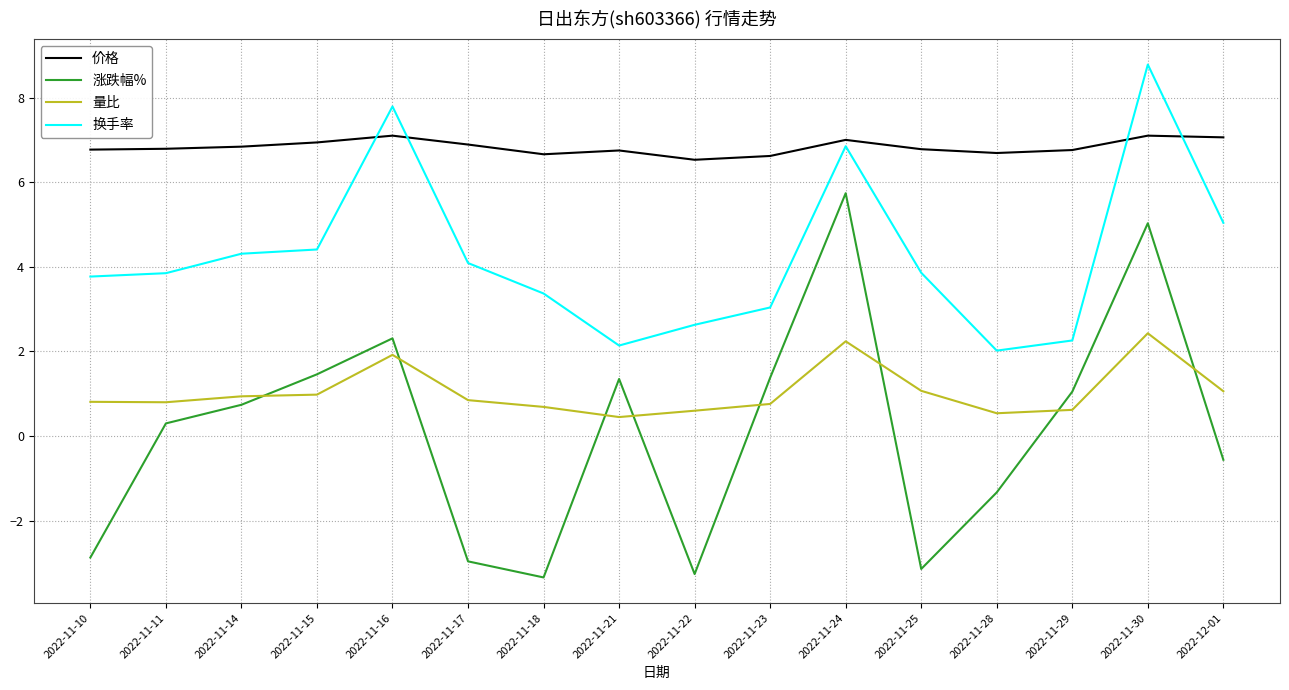

What position from the left is 2022-11-16?

5